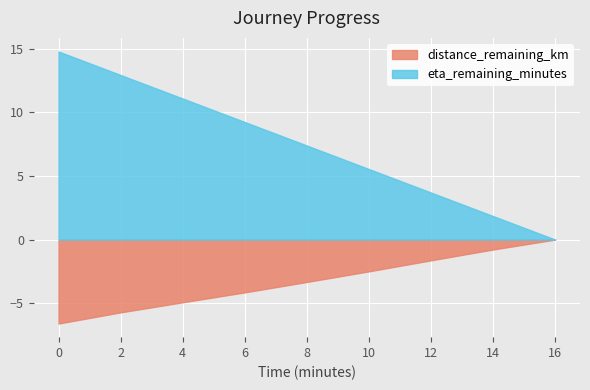

What value does the distance_remaining_km series have at 8?

-3.3